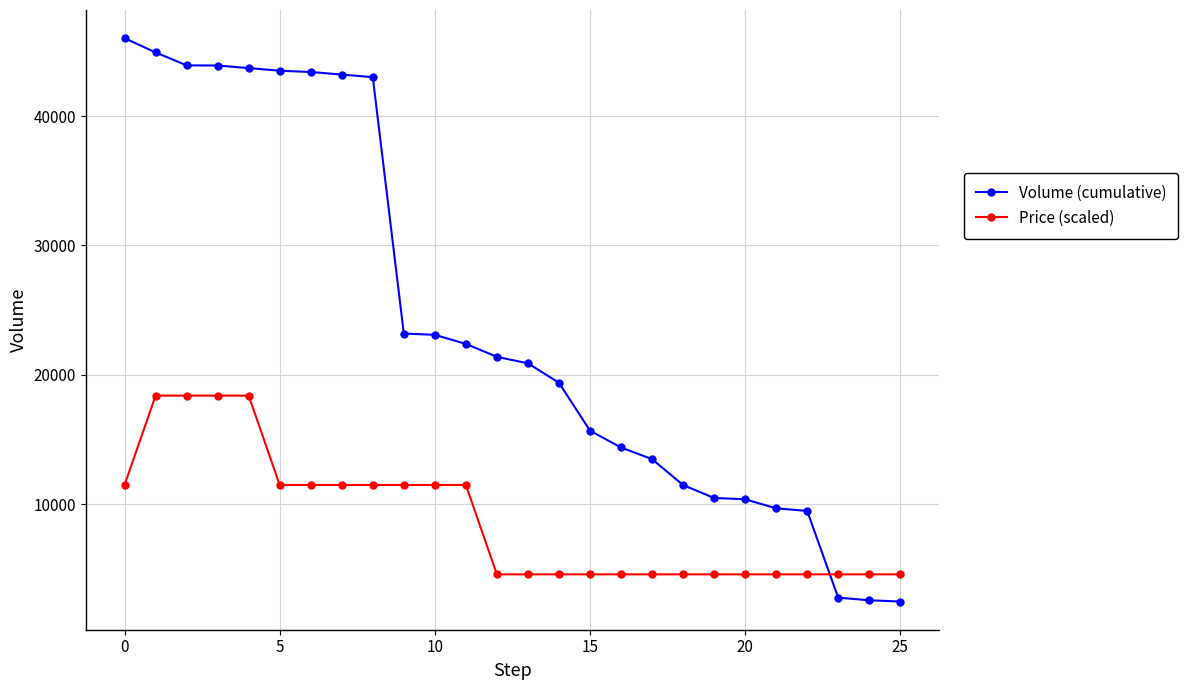

What is the maximum value shown in the chart?

46012.0